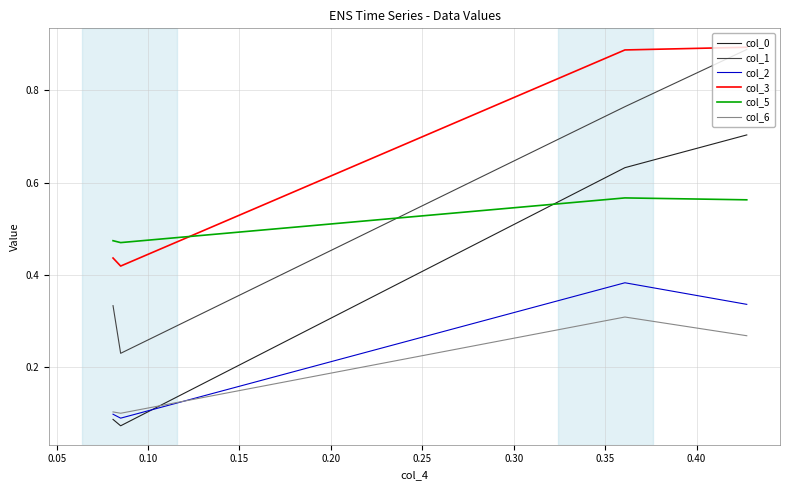

Where is col_3 nearest to the value 0?

0.10